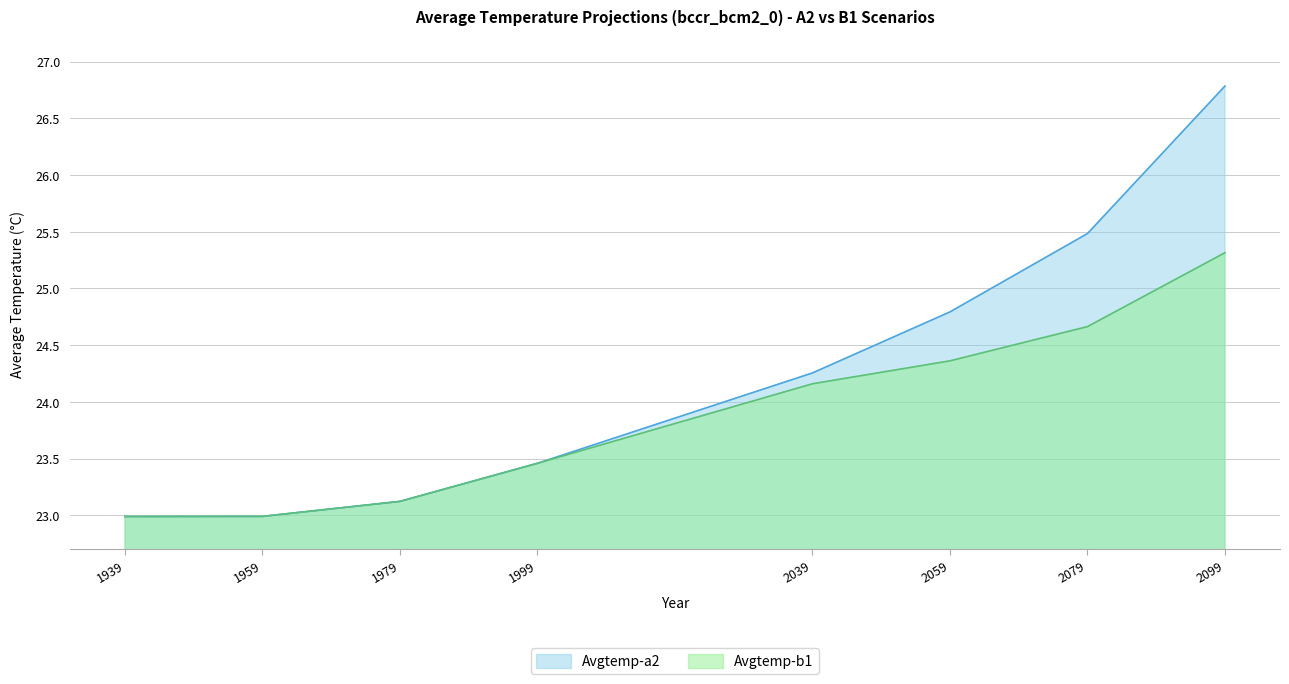

How many values in the Avgtemp-b1 series exceed 24?

4